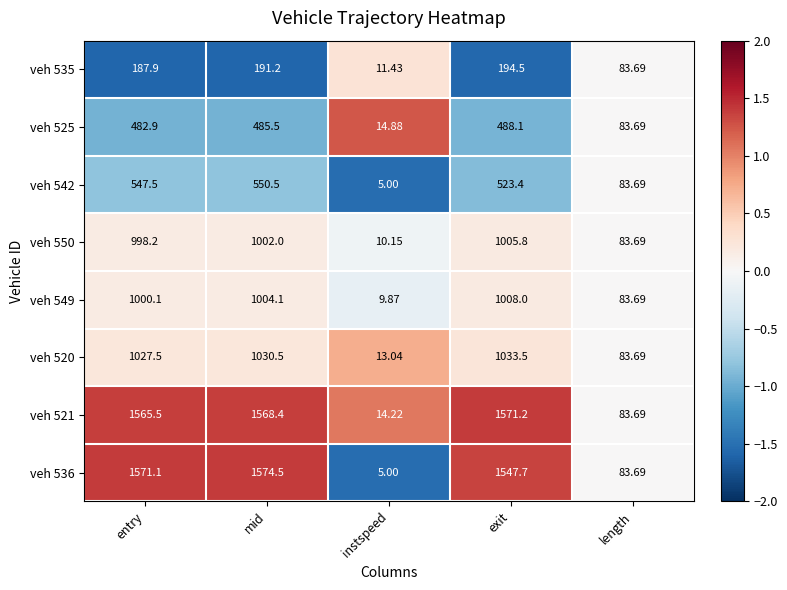

At which category is the sum across all series the highest?

mid